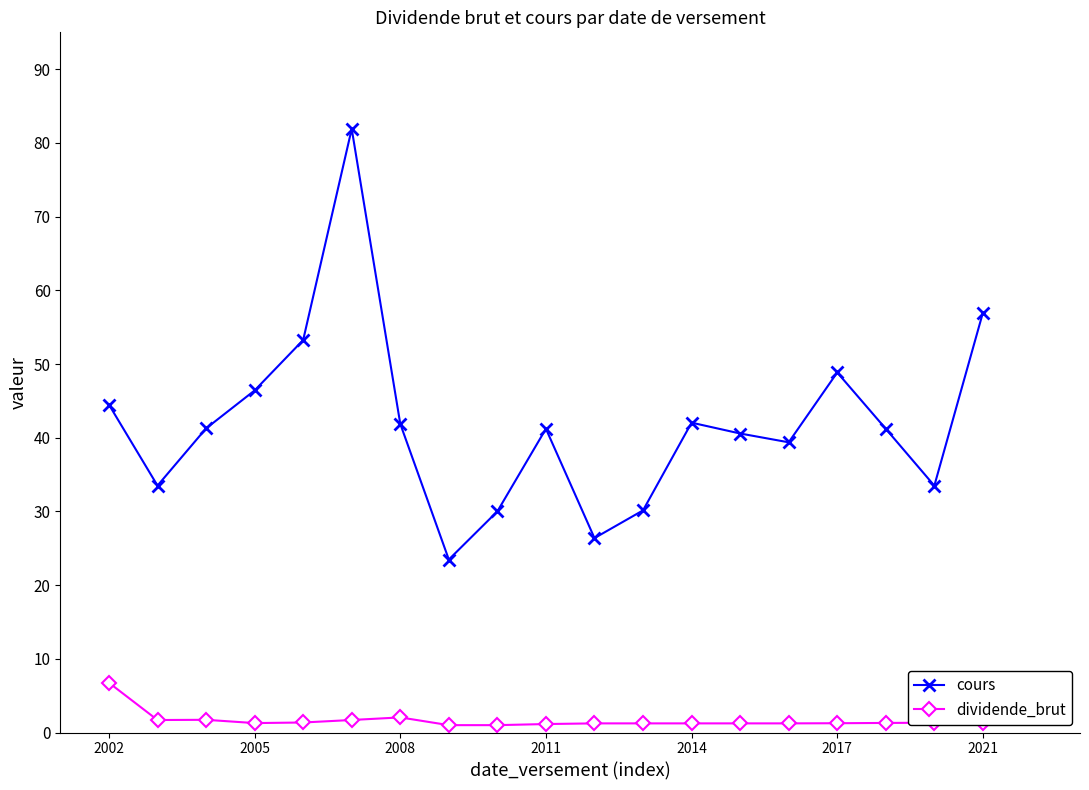

List the series in order of their peak value, highest first.

cours, dividende_brut